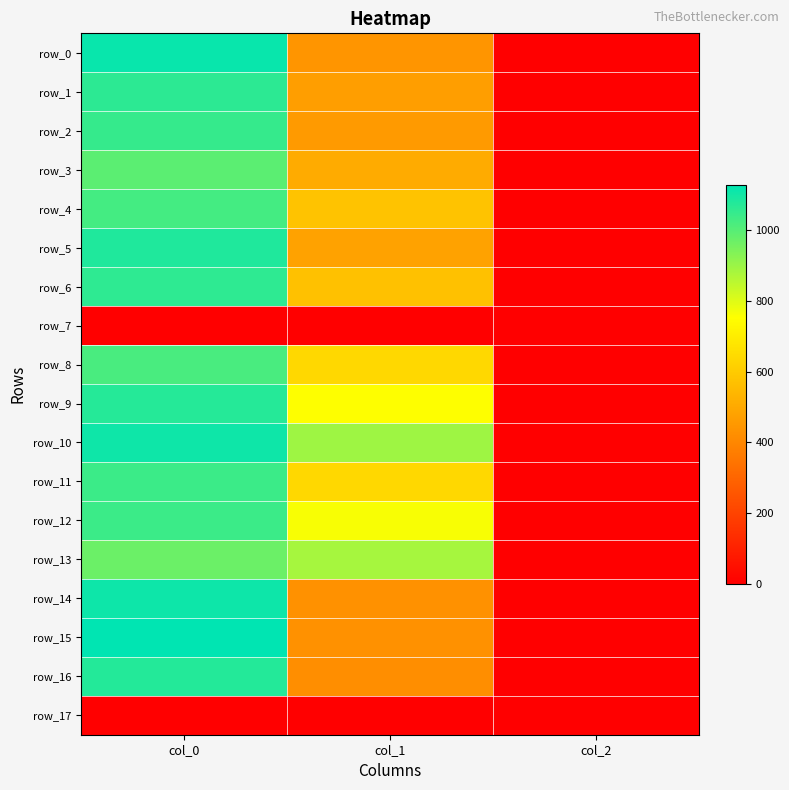

How many data points does each series have?

3